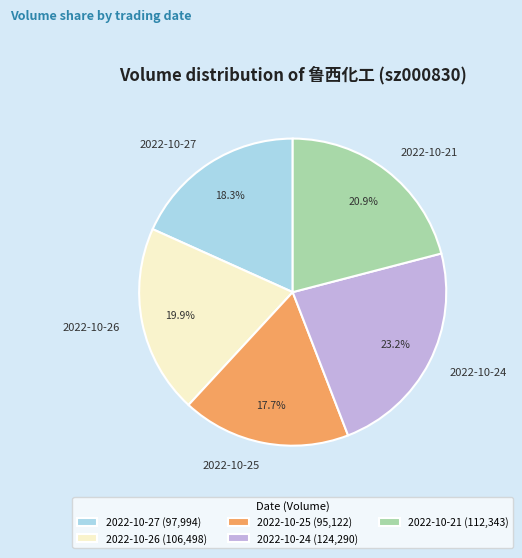

The 2022-10-27 slice represents 18% of the pie. True or false?

True